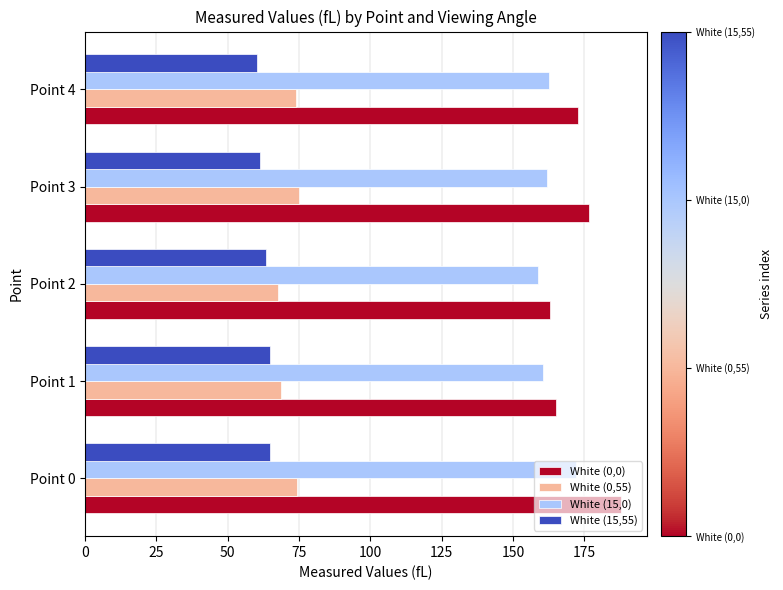

Rank the series at Point 4 from lowest to highest value.

White (15,55), White (0,55), White (15,0), White (0,0)